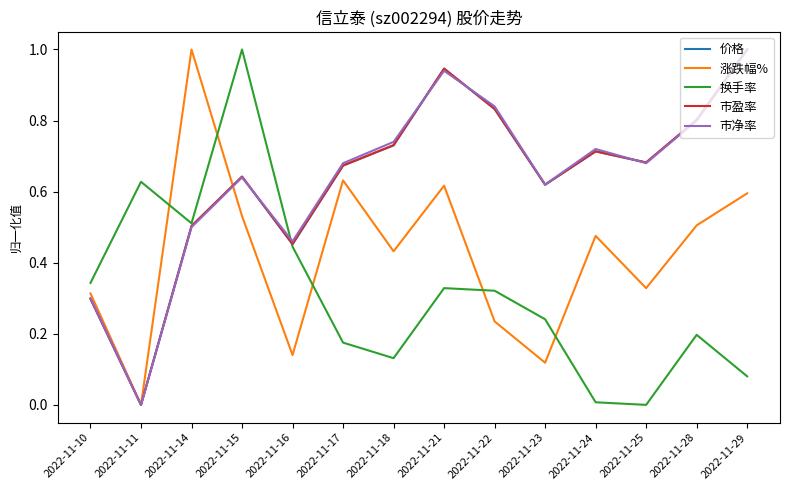

Which series changed the most between 2022-11-22 and 2022-11-29?

涨跌幅%